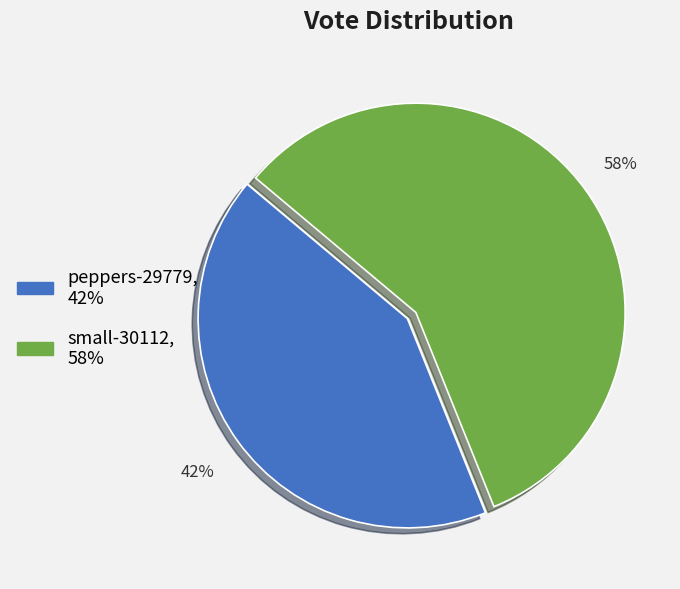

Does peppers-29779 account for over 50% of the chart?

No